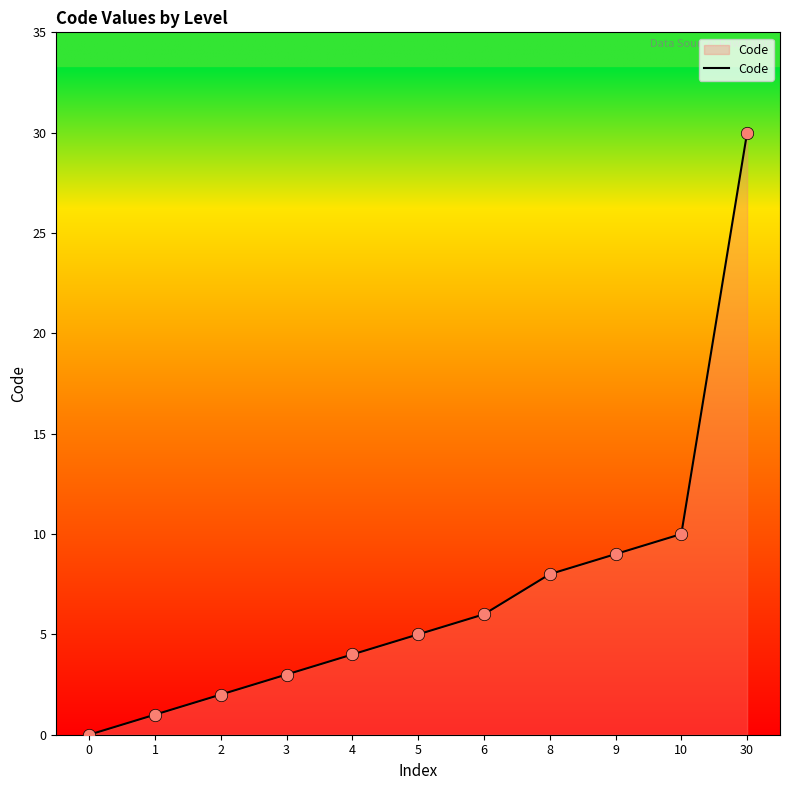

Approximately how many times larger is the value at 10 compared to 9?

1.1